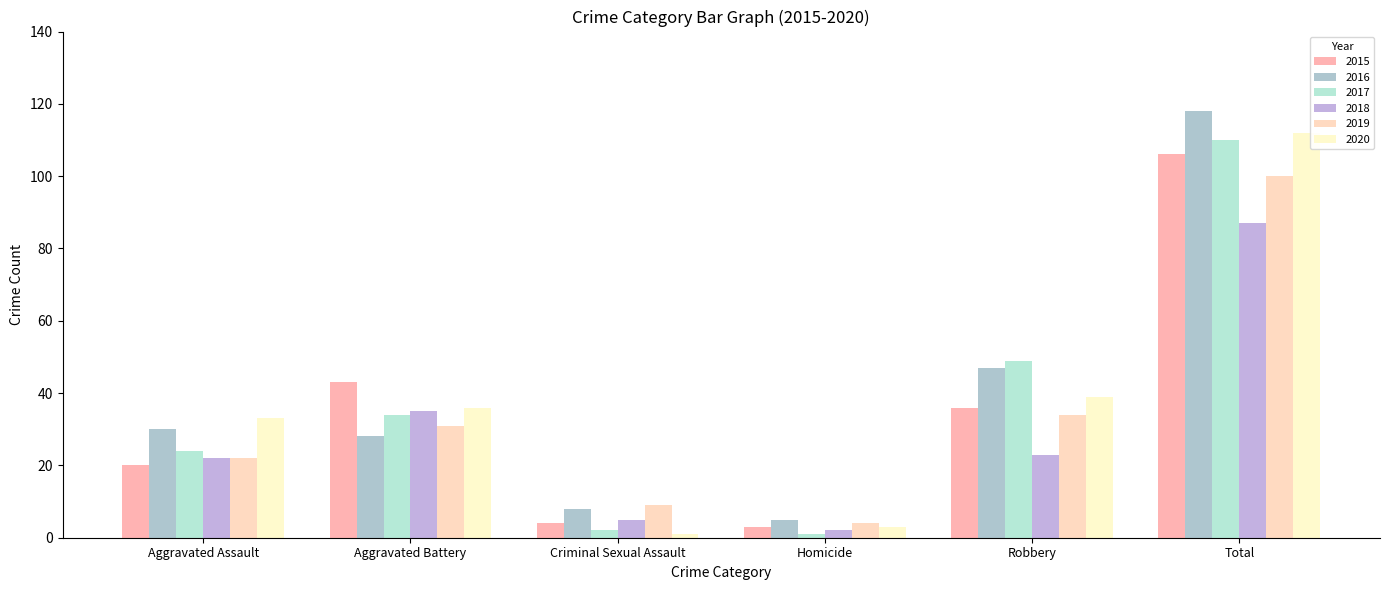

What value does the 2016 series have at Total, to the nearest 10?

120